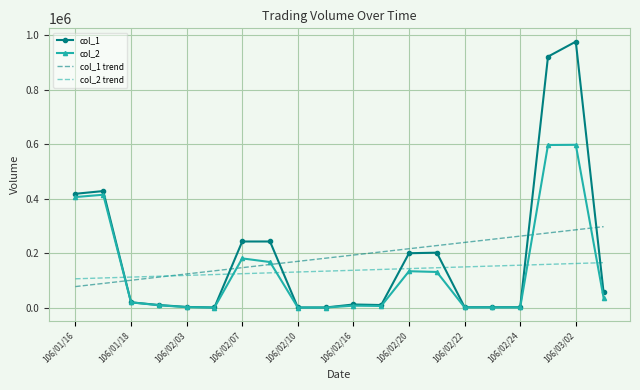

Which series has the widest spread of values?

col_1